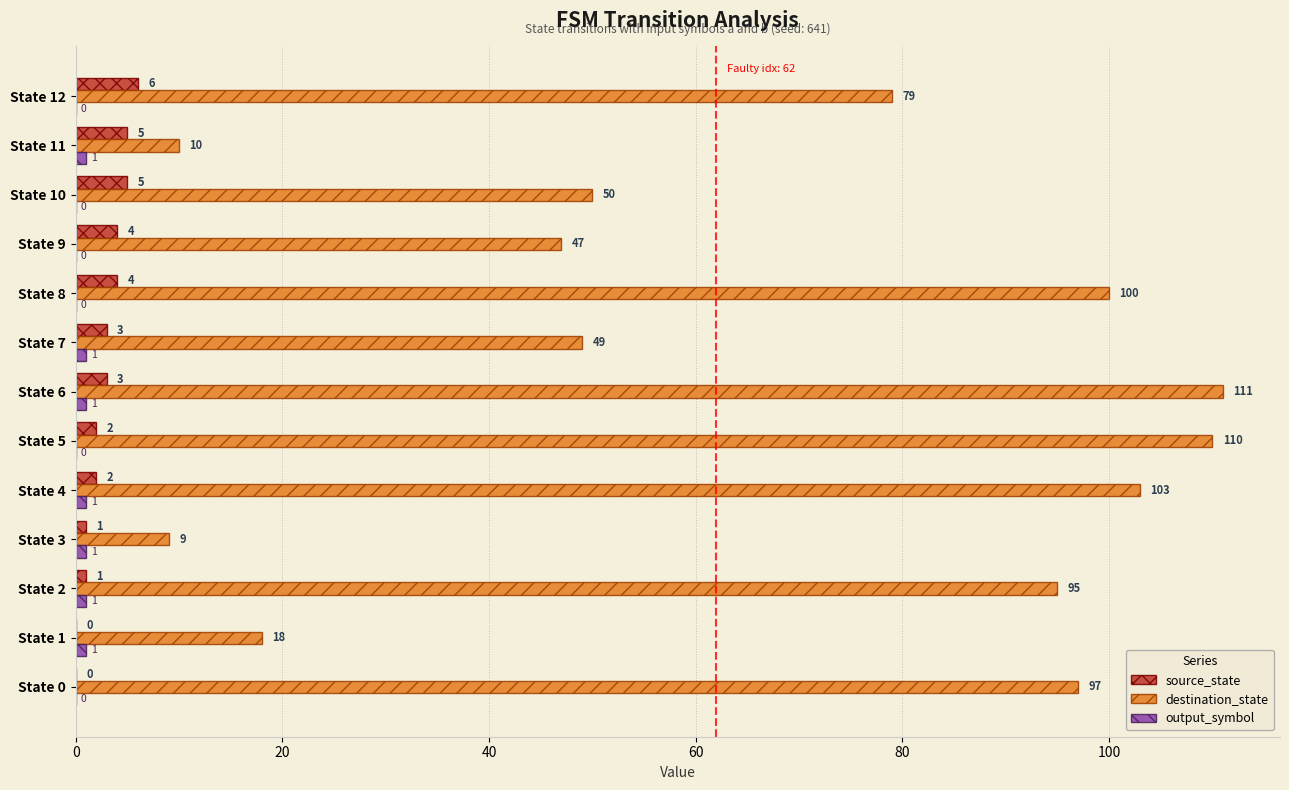

What is the sum of the source_state values at State 0 and State 11?

5